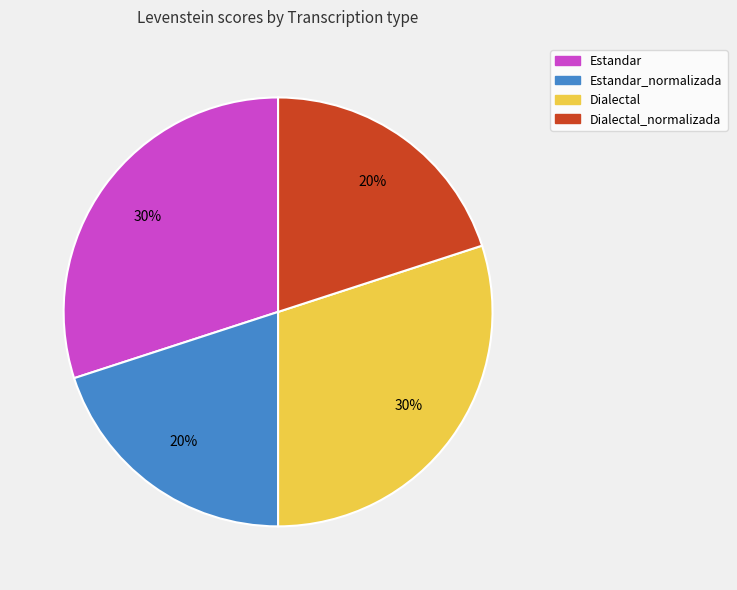

To the nearest percent, what portion does Dialectal_normalizada represent?

20%